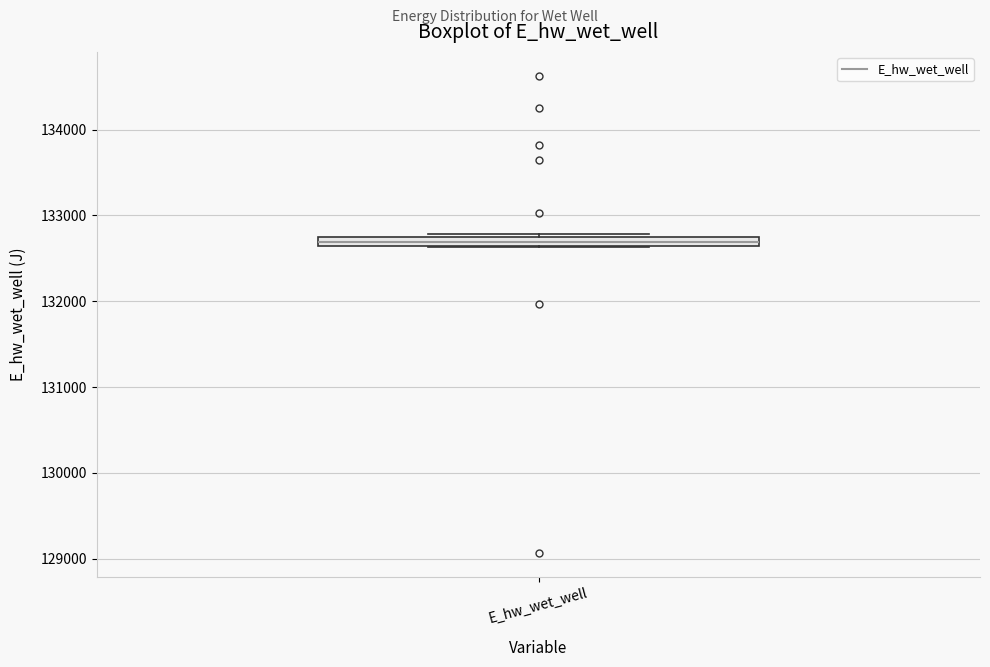

Where is the upper edge of the box for E_hw_wet_well on the y-axis? The values are not printed on the chart, so give them approximately, as read against the axis.

132700